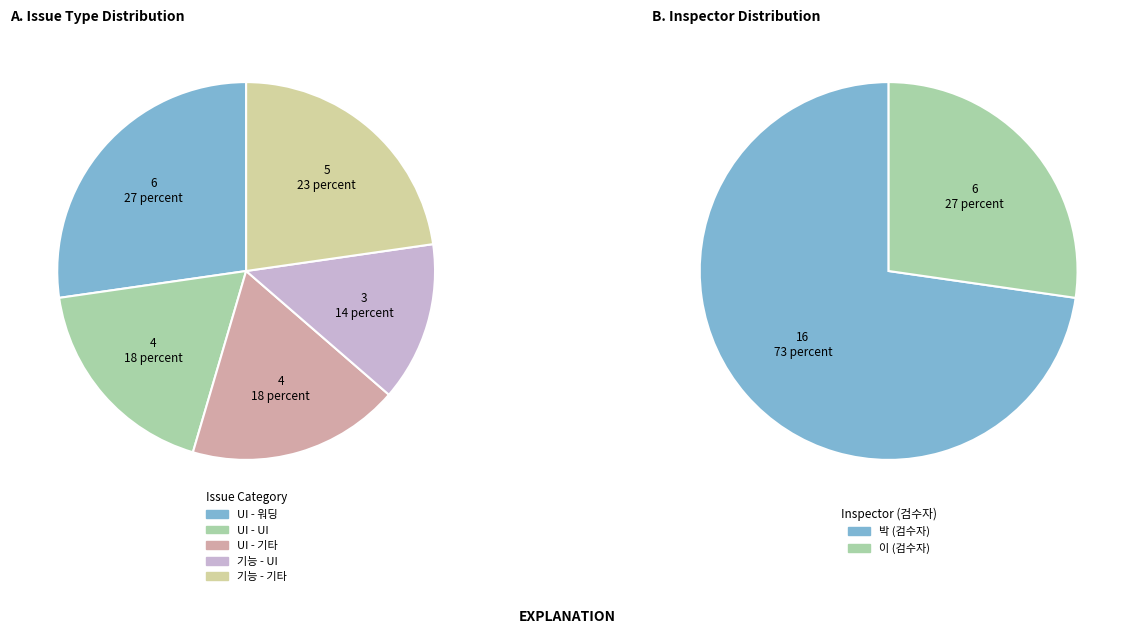

What is the ratio of the value at 기능 to the value at UI?

0.6